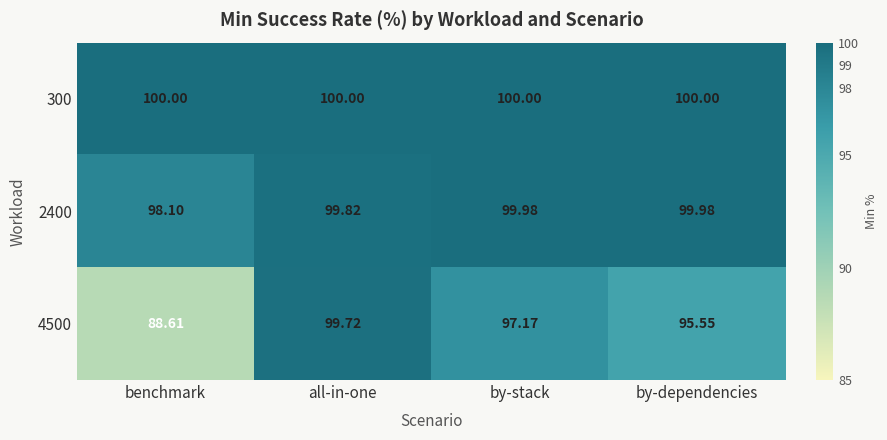

Between benchmark and by-stack, which series saw the biggest shift?

4500